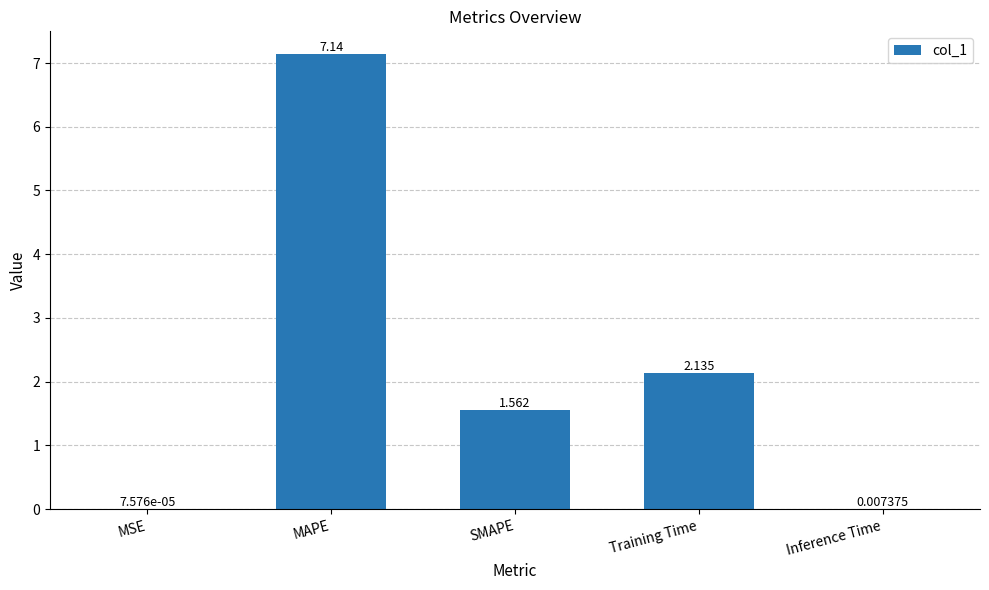

Which category has the highest value across all series?

MAPE